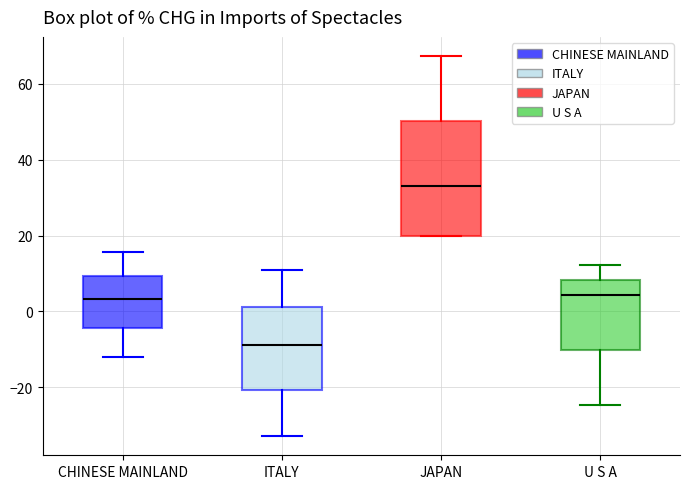

Which box's median line is the lowest?

ITALY